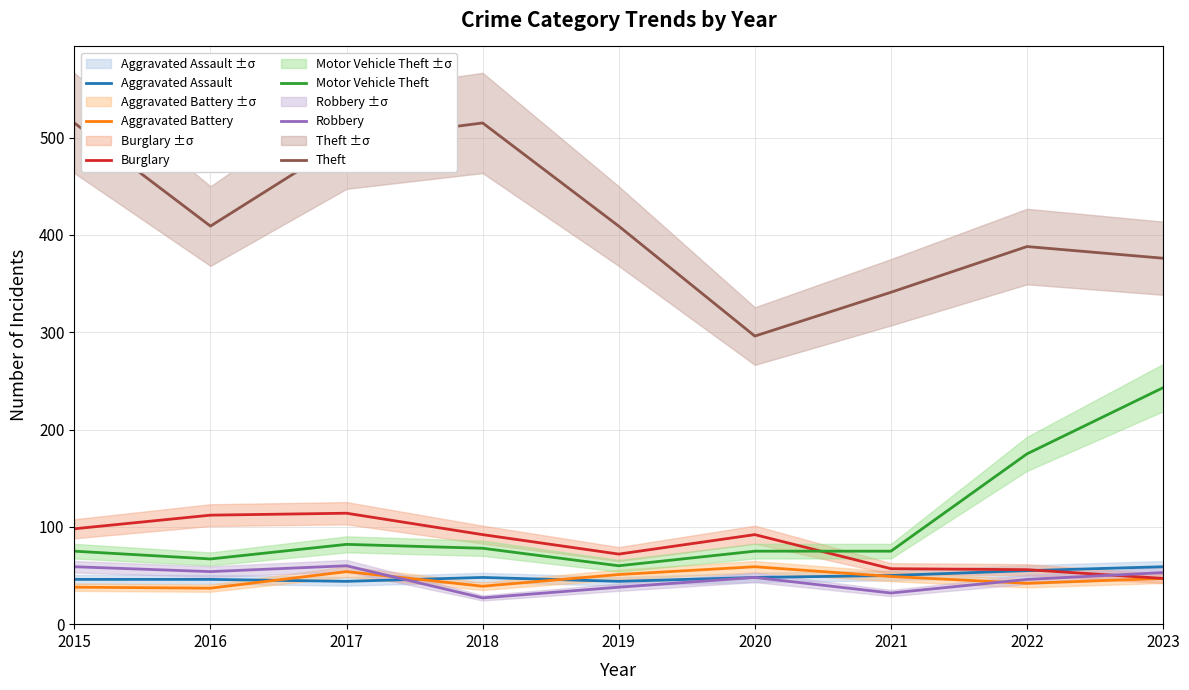

Which category has the highest value in the Motor Vehicle Theft series?

2023